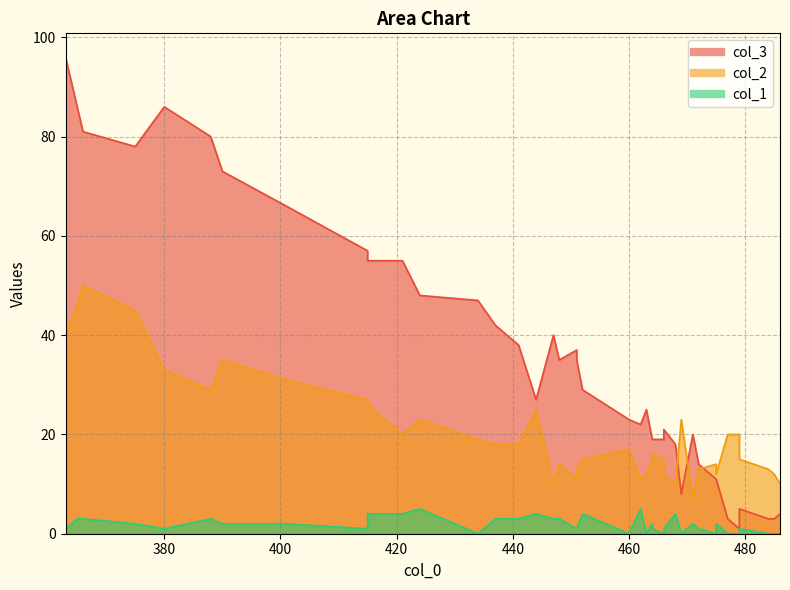

Rank the series by their maximum value, from highest to lowest.

col_3, col_2, col_1